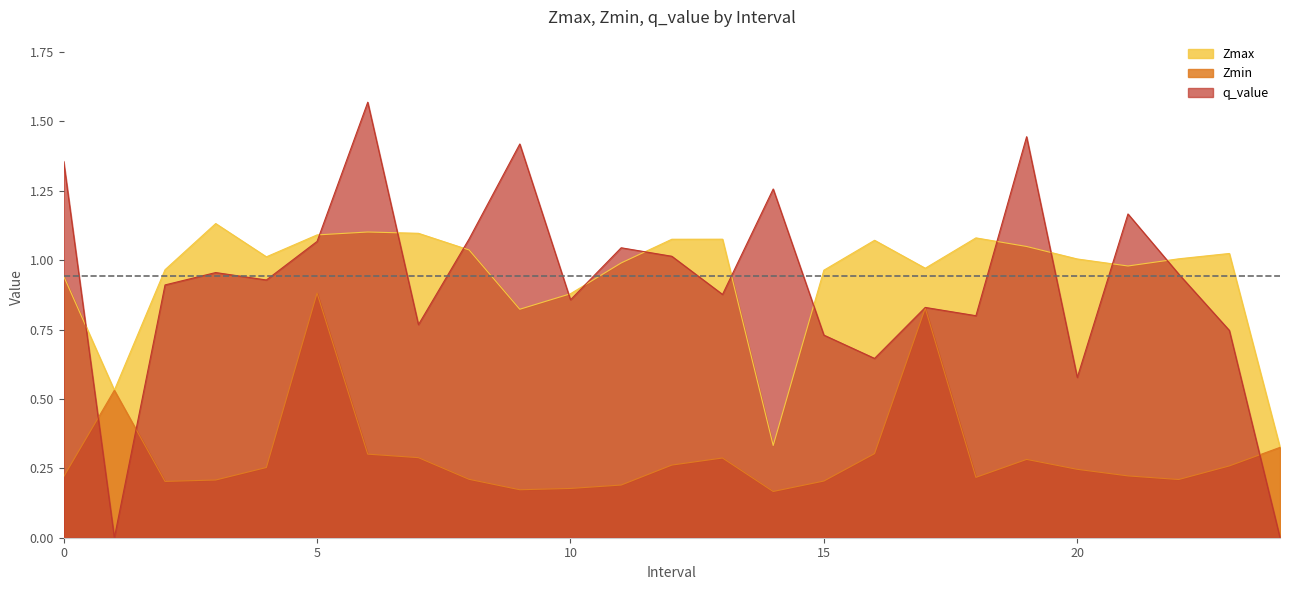

Which has a higher value, 19 or 3?

3